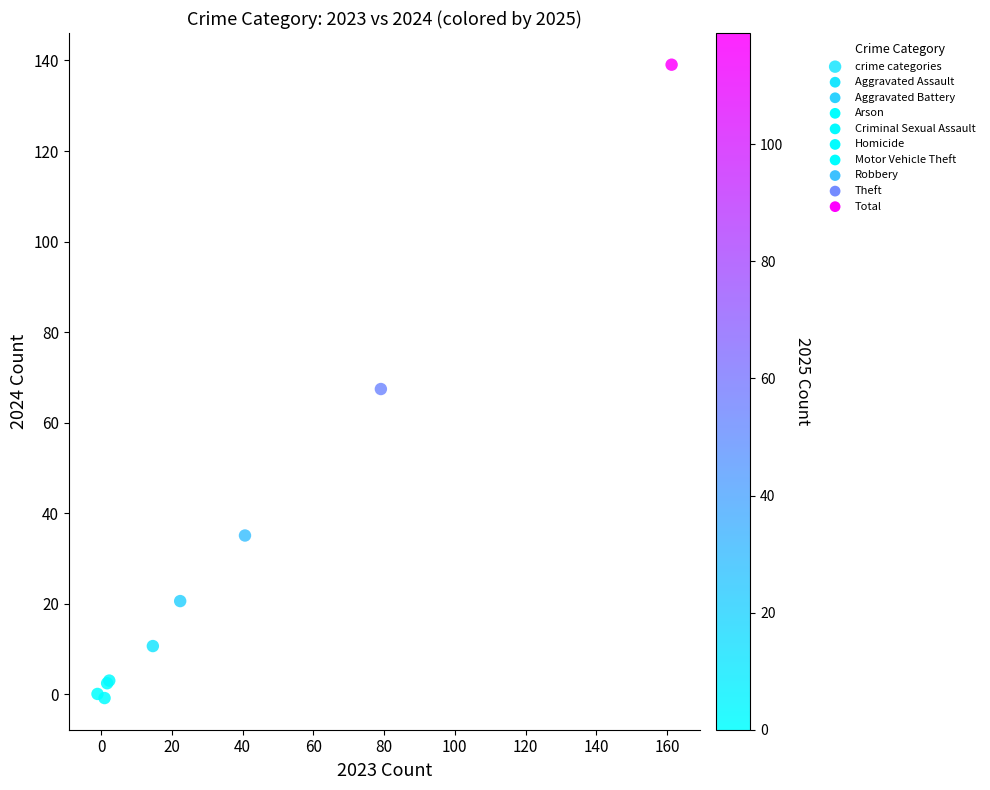

What Y value in the scatter plot is closest to 69?

67.4